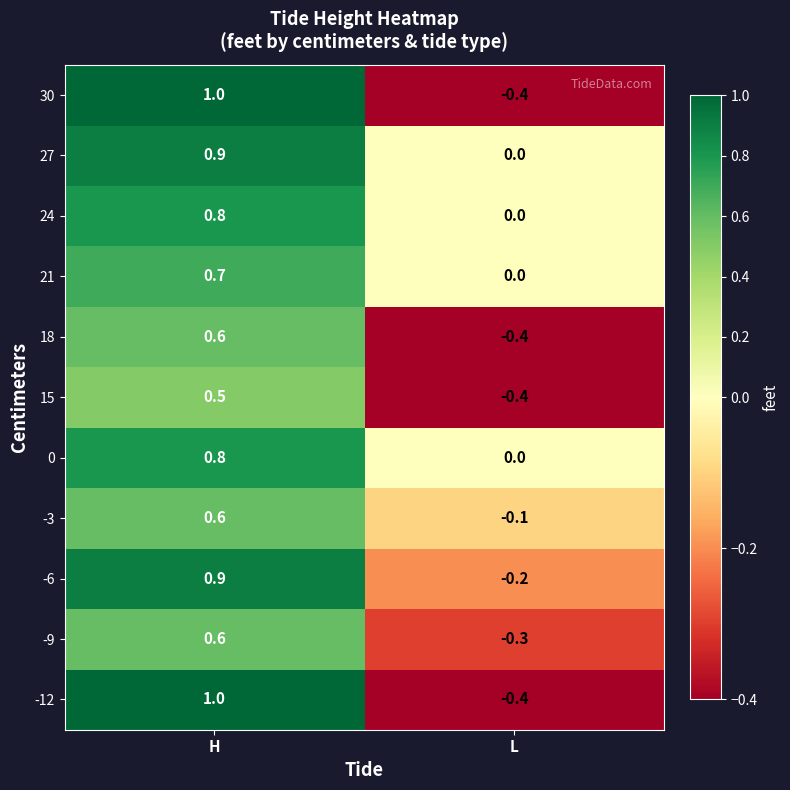

What is the total value across all series at H?

8.4